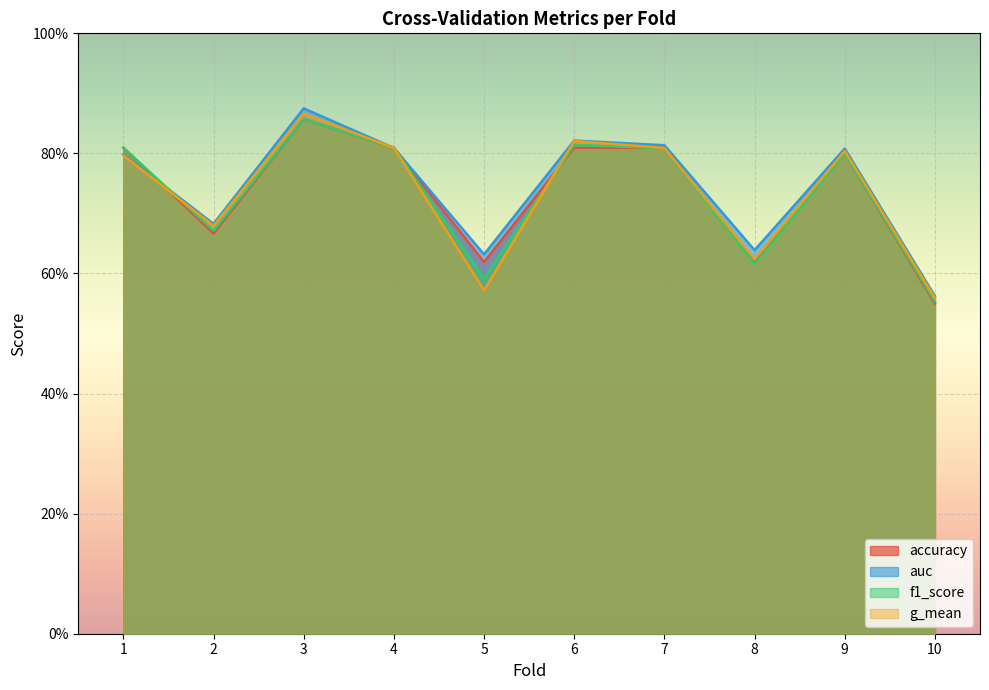

What are all the series names shown in the legend?

accuracy, auc, f1_score, g_mean